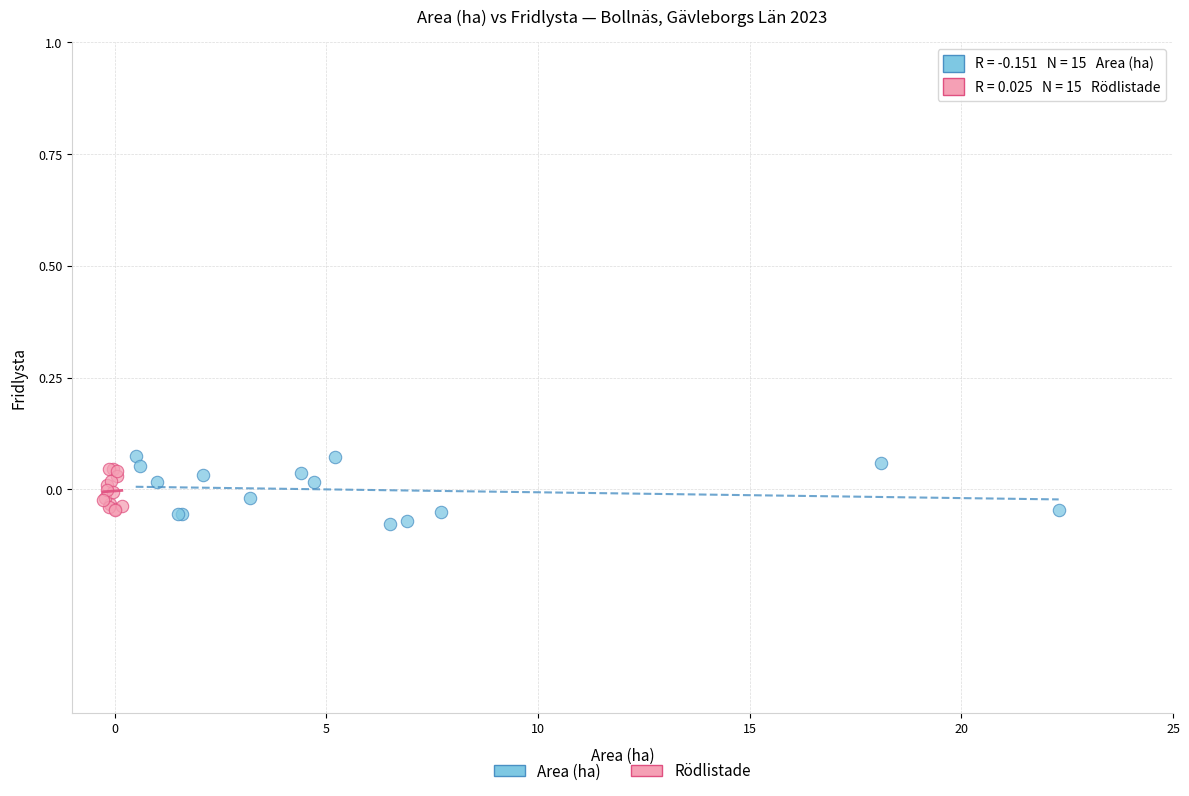

What are all the series names shown in the legend?

Area (ha), Rödlistade